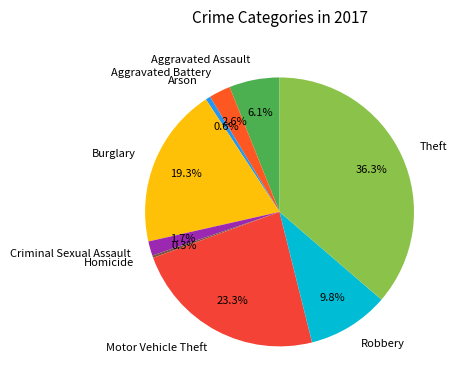

What percentage do Aggravated Battery and Arson together represent?

3.2%